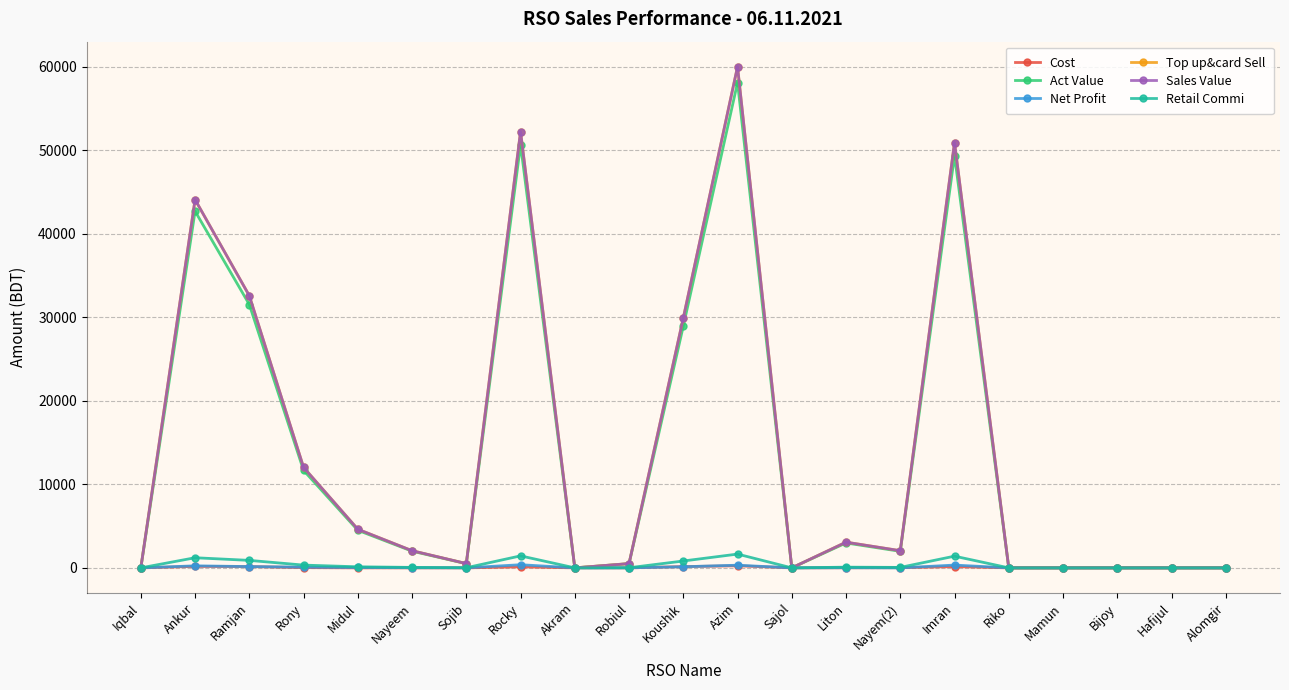

Which series has the largest range (max minus min)?

Top up&card Sell